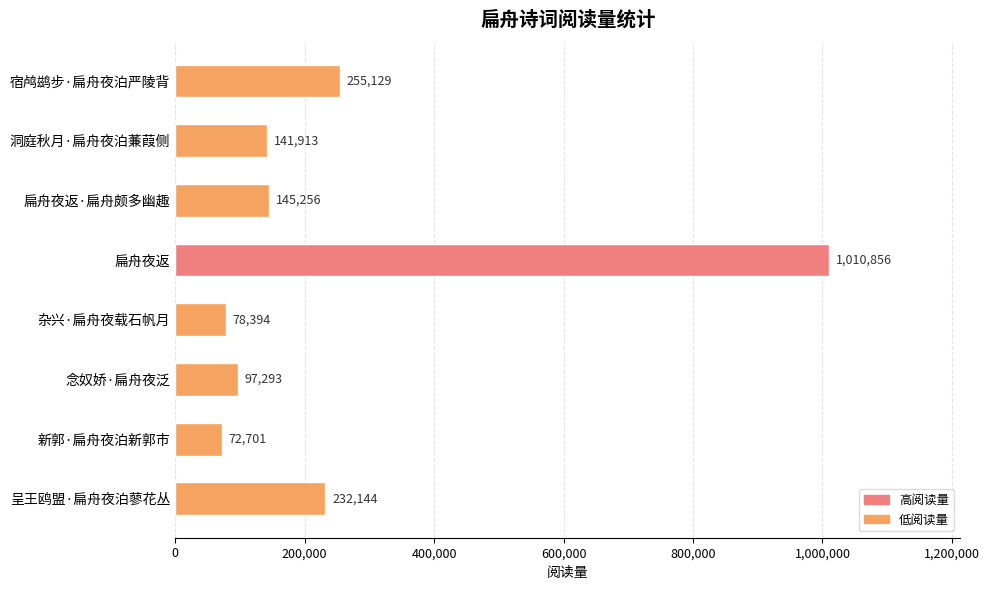

What is the difference between the maximum and minimum values?

938155